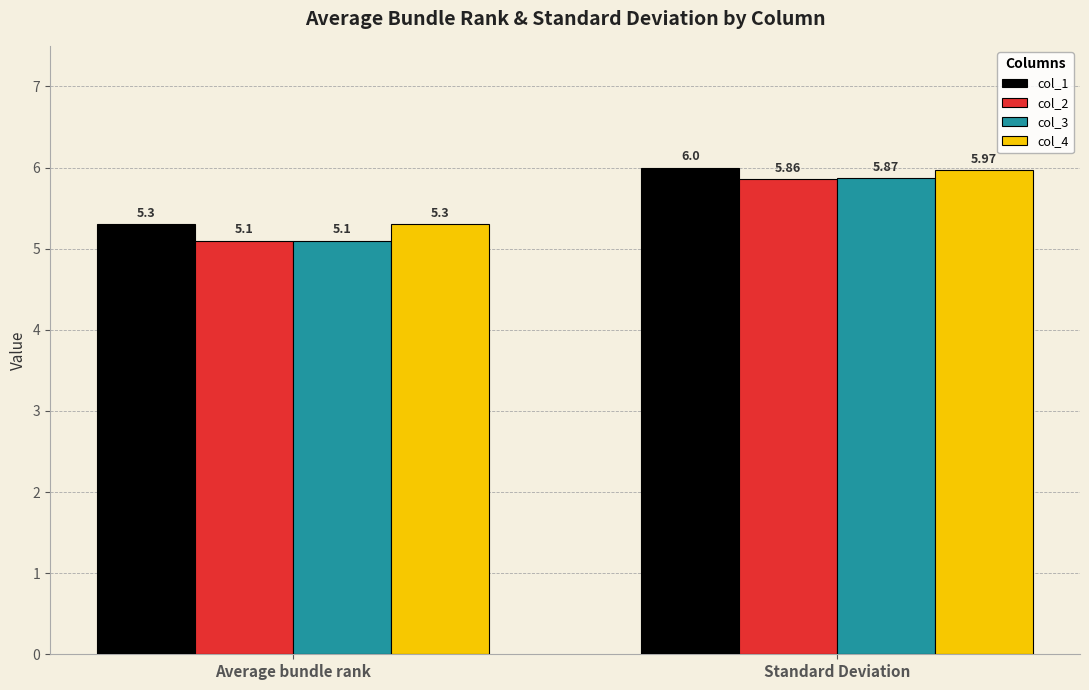

Which series changed the most between Average bundle rank and Standard Deviation?

col_3